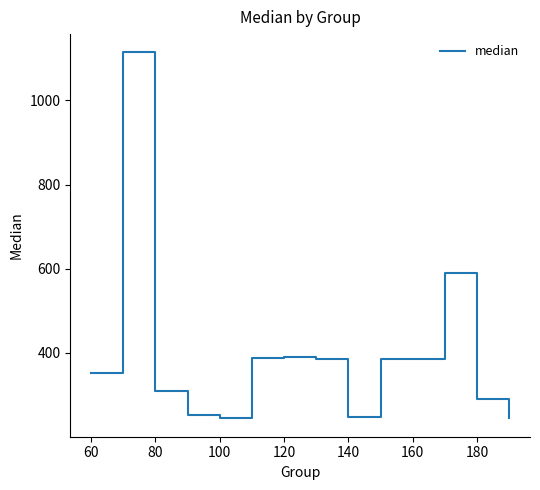

What is the difference between the maximum and minimum values?

870.0